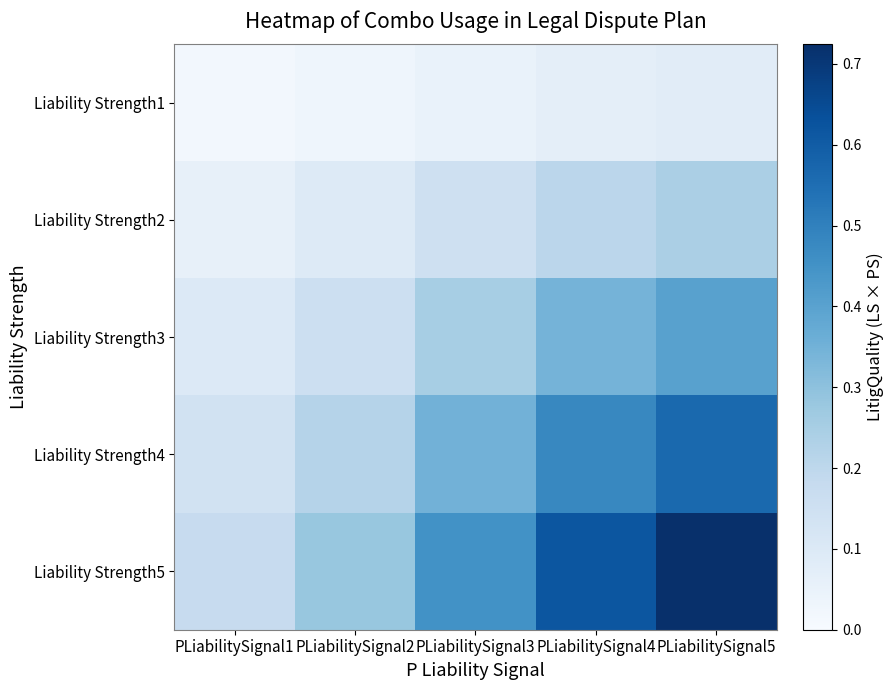

Between PLiabilitySignal5 and PLiabilitySignal4, which is larger?

PLiabilitySignal5